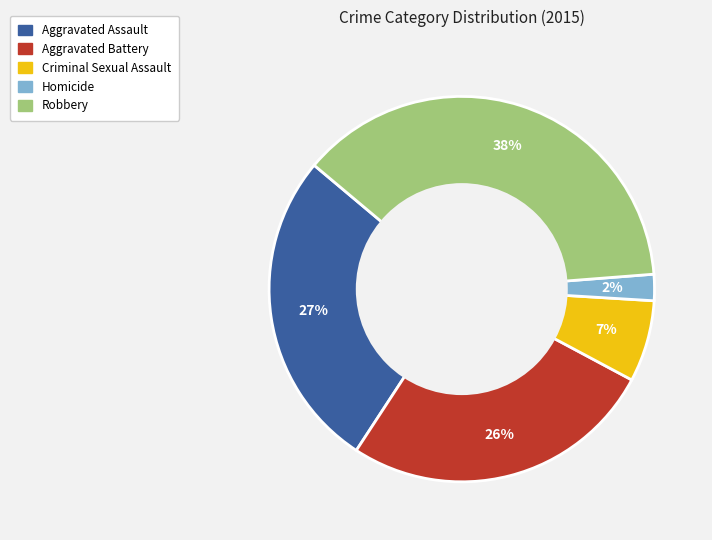

What percentage is the Homicide slice, to the nearest percent?

2%